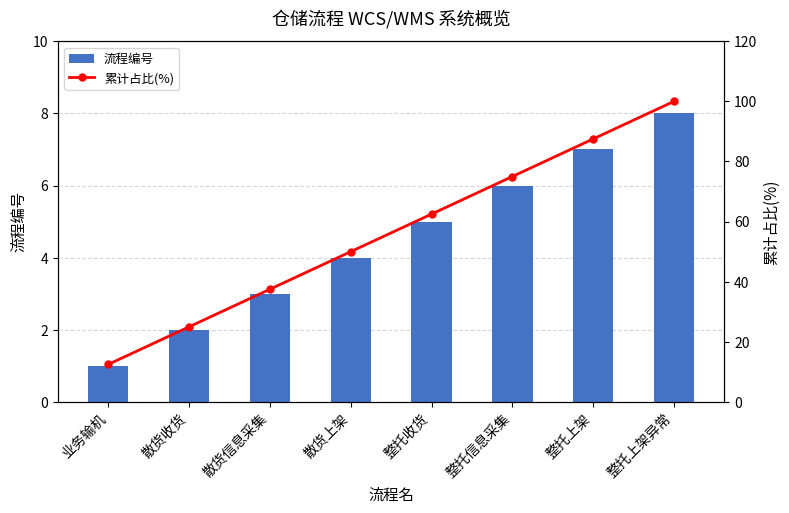

What is the difference between the highest and lowest values at 整托上架?

80.5